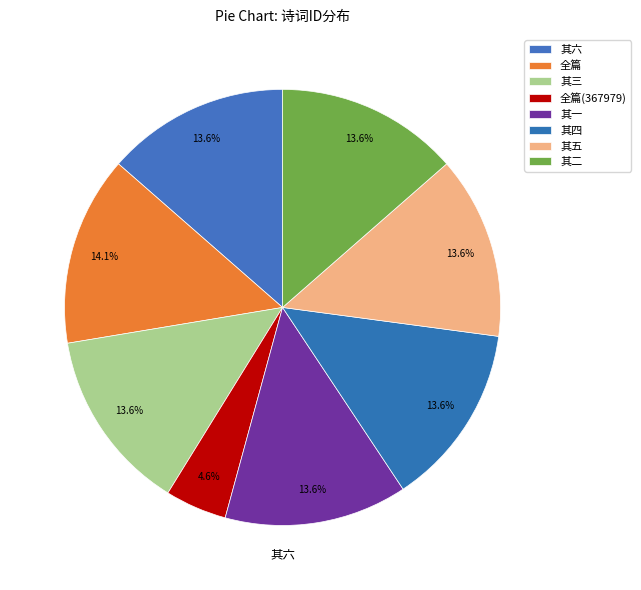

How many segments does this pie chart have?

8